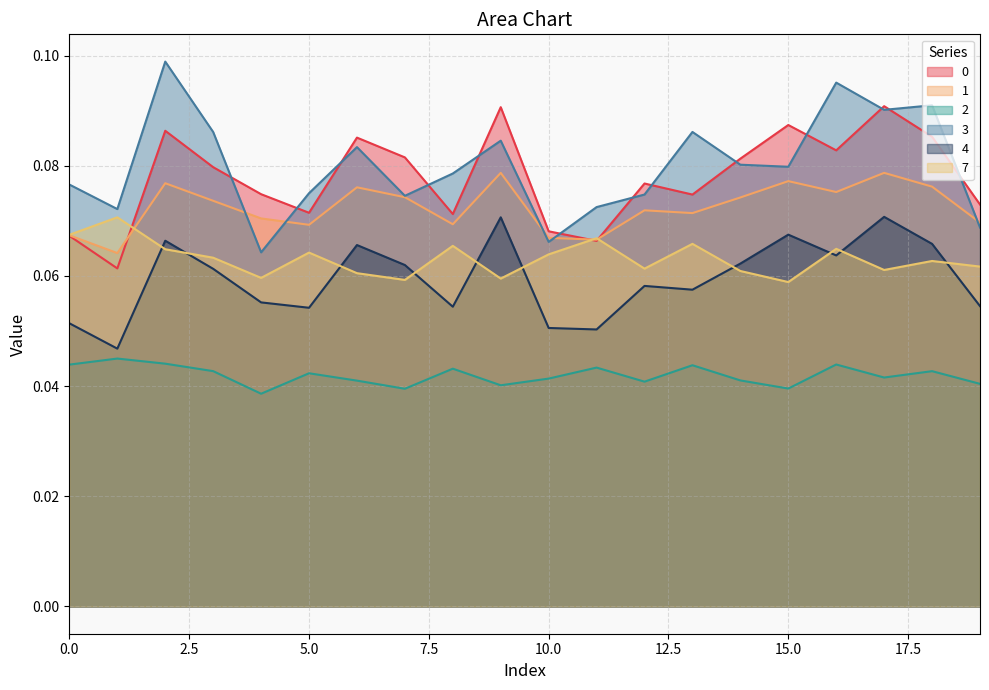

Which category has the lowest value in the 0 series?

1